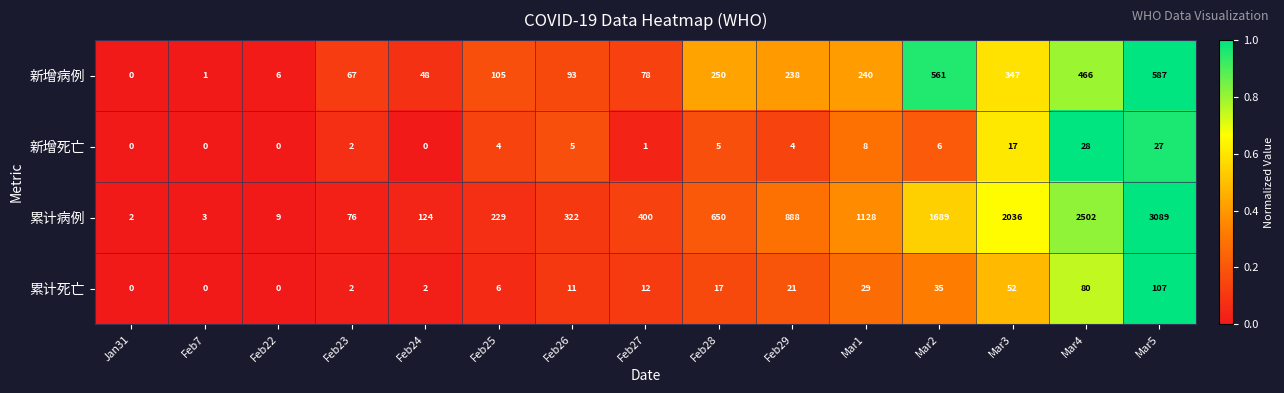

Count the number of categories in the chart.

15